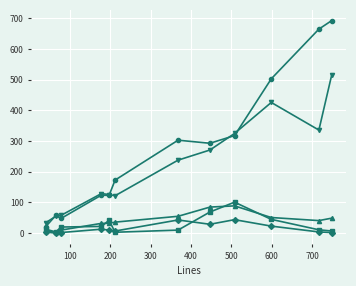

What is the maximum value shown in the chart?

693